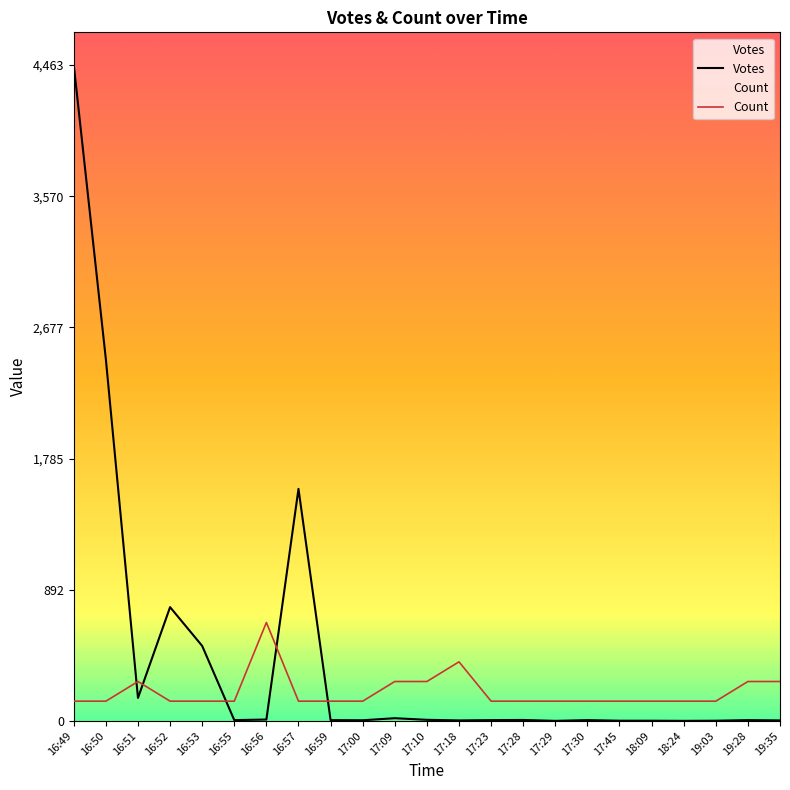

In Votes, how many points are higher than both neighbors (excluding endpoints)?

6